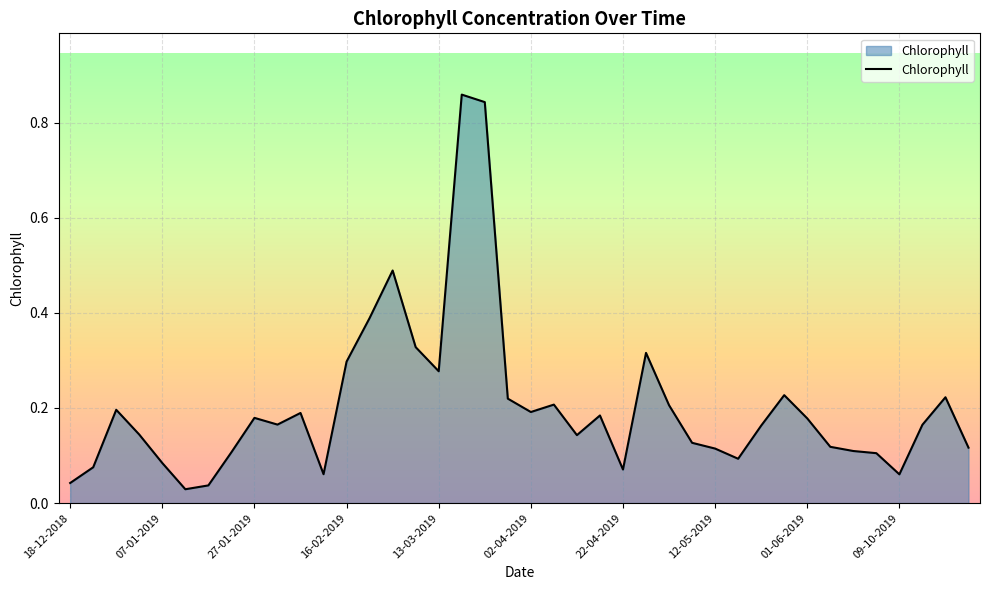

What is the label of the 7th point from the right?

06-06-2019